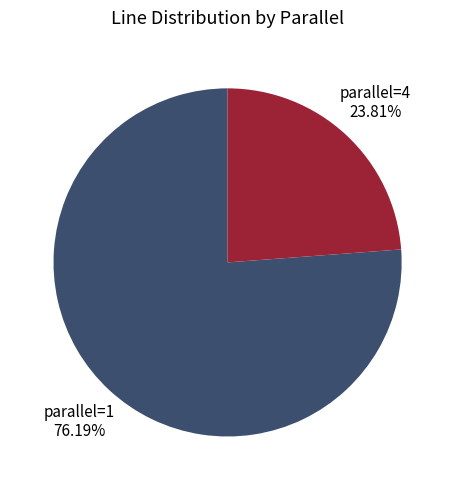

Which slice is the smallest?

parallel=4